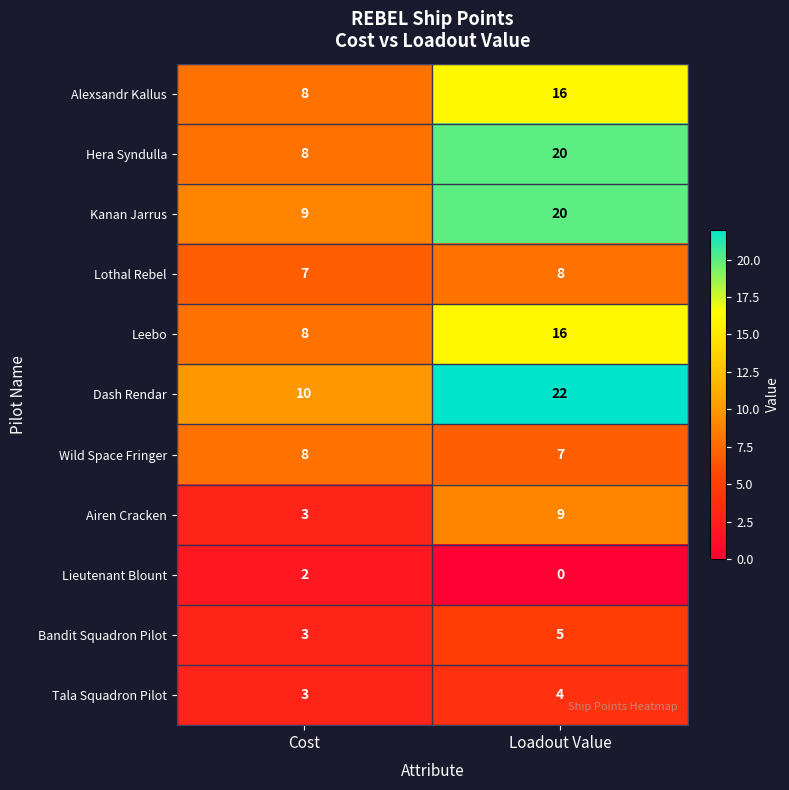

Is it true that Tala Squadron Pilot equals 4 at Loadout Value?

True